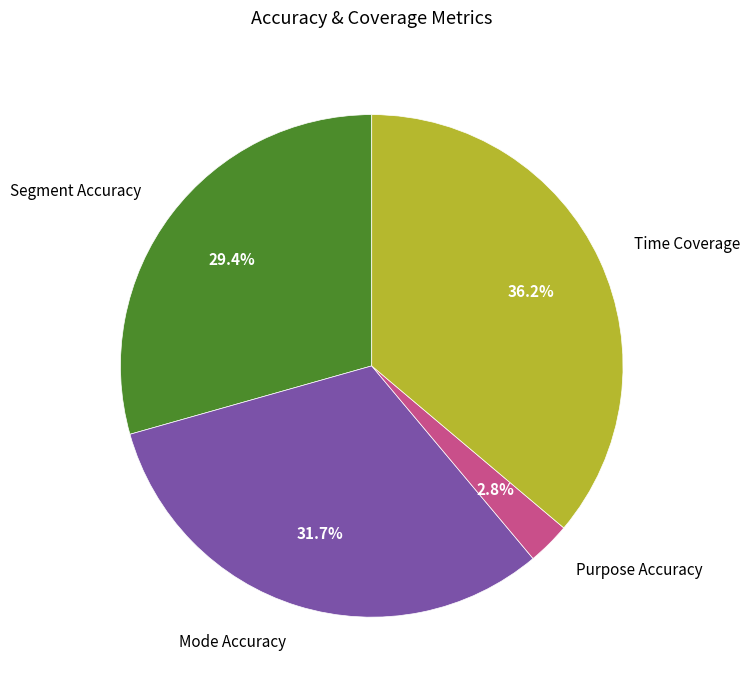

How many segments does this pie chart have?

4